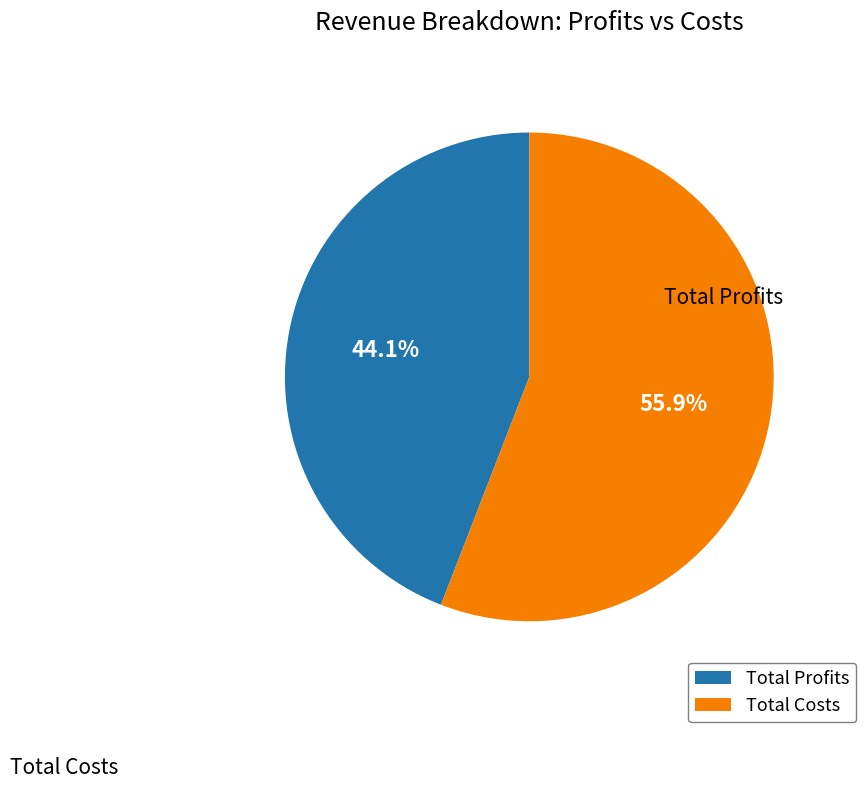

Is there a majority slice in this chart?

Yes